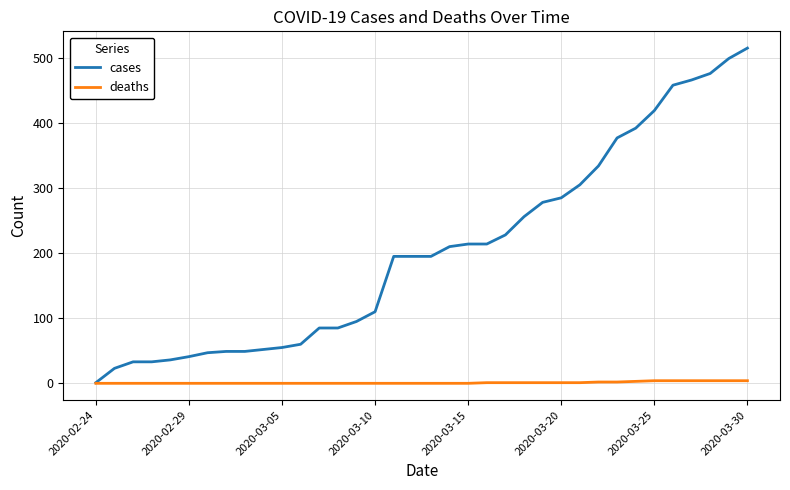

Rank the series by their average value, from highest to lowest.

cases, deaths